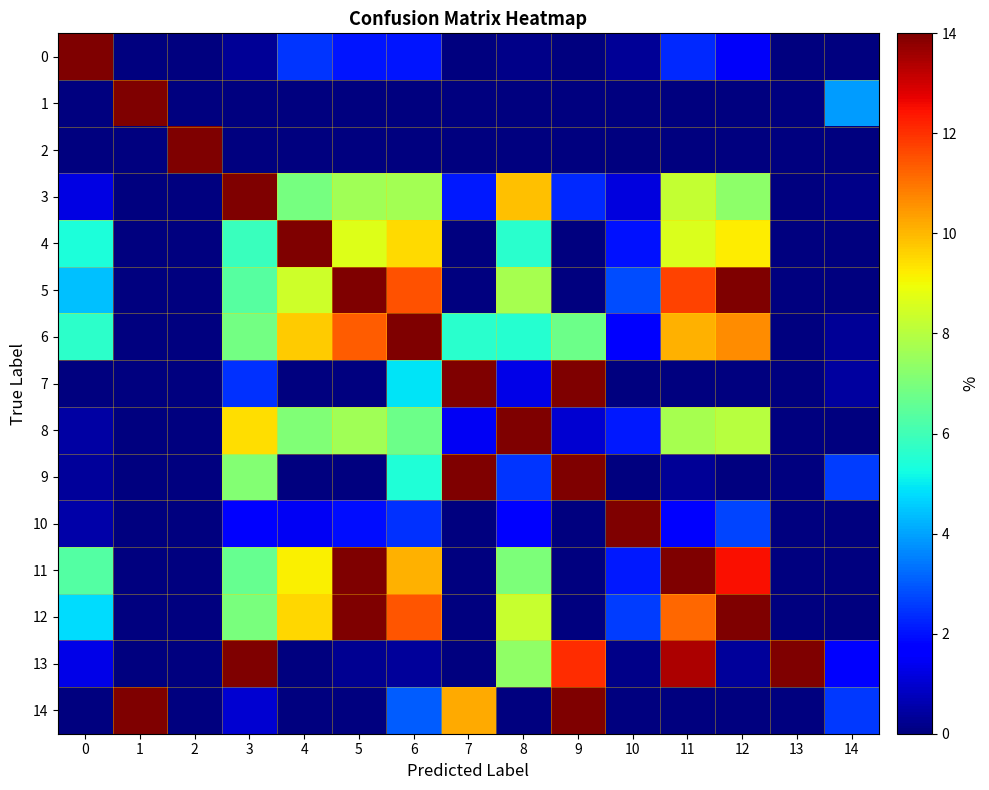

At 10, list the series in order from smallest to largest.

1, 2, 7, 14, 9, 13, 0, 3, 6, 4, 8, 11, 12, 5, 10